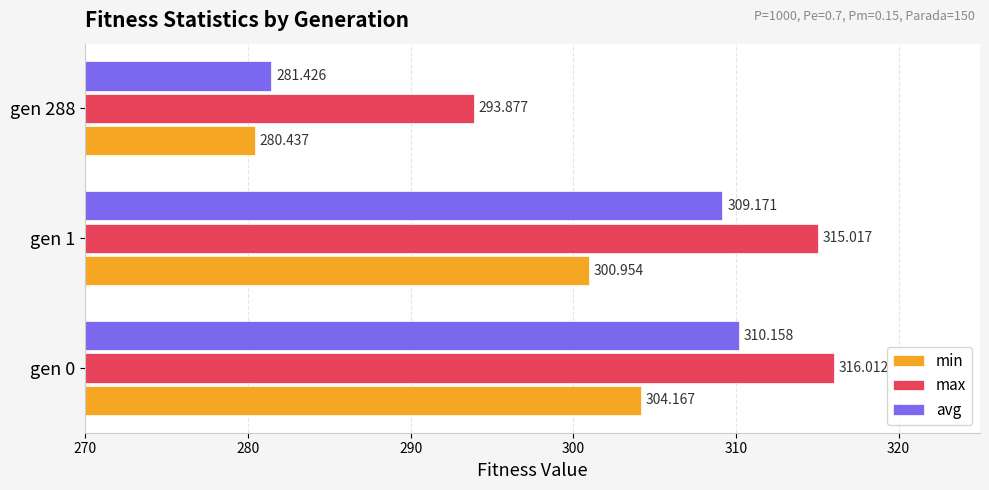

Which series changed the most between gen 1 and gen 288?

avg